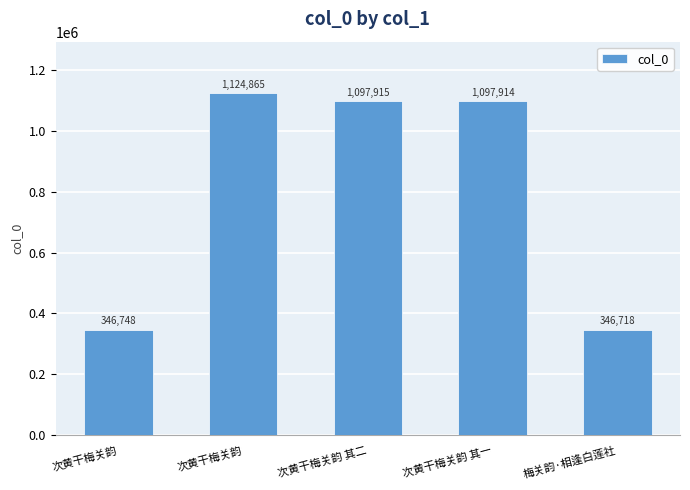

Count the number of categories in the chart.

5